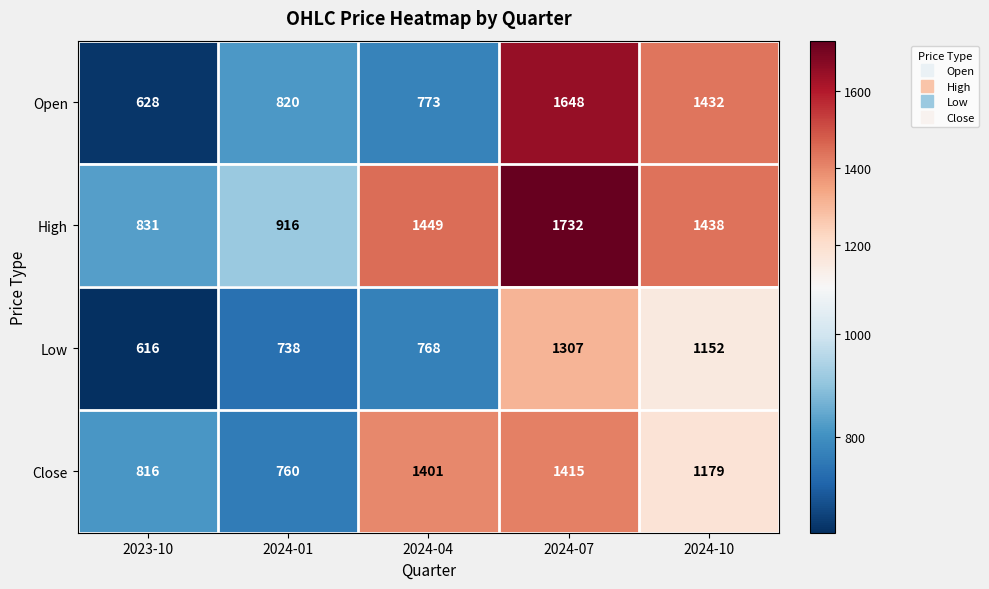

Rank the series at 2024-04 from lowest to highest value.

Low, Open, Close, High